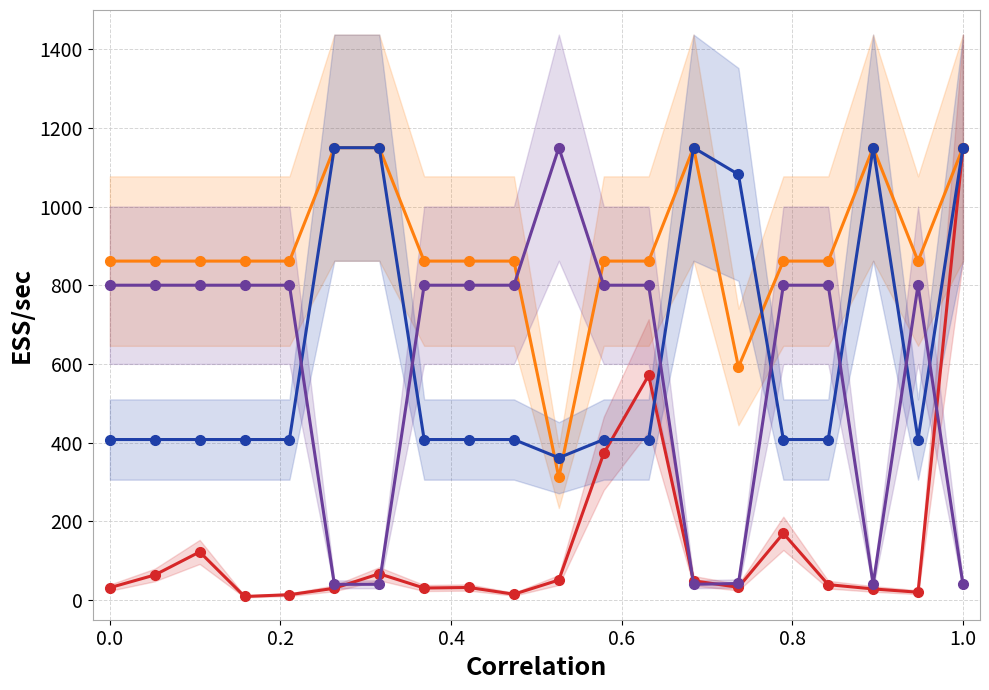

What is the difference between the maximum and minimum values in the x_ohm_per_km series?

788.3